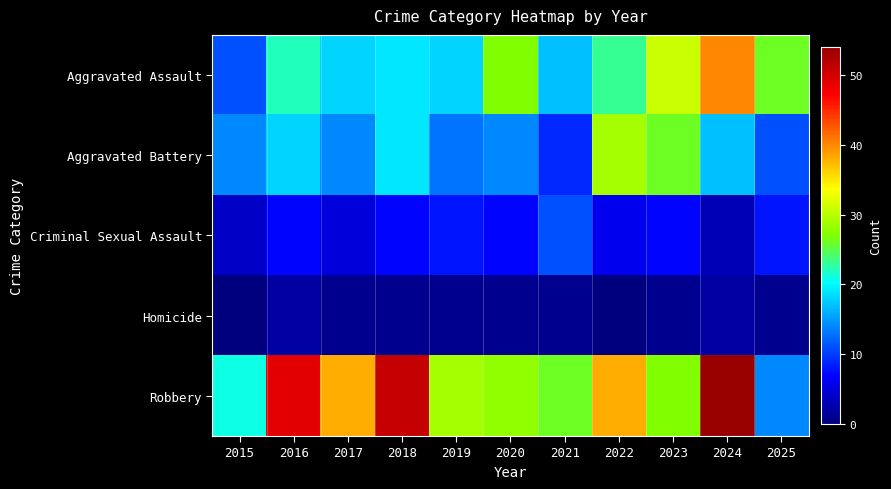

What is the spread (max minus min) of values at 2016?

47